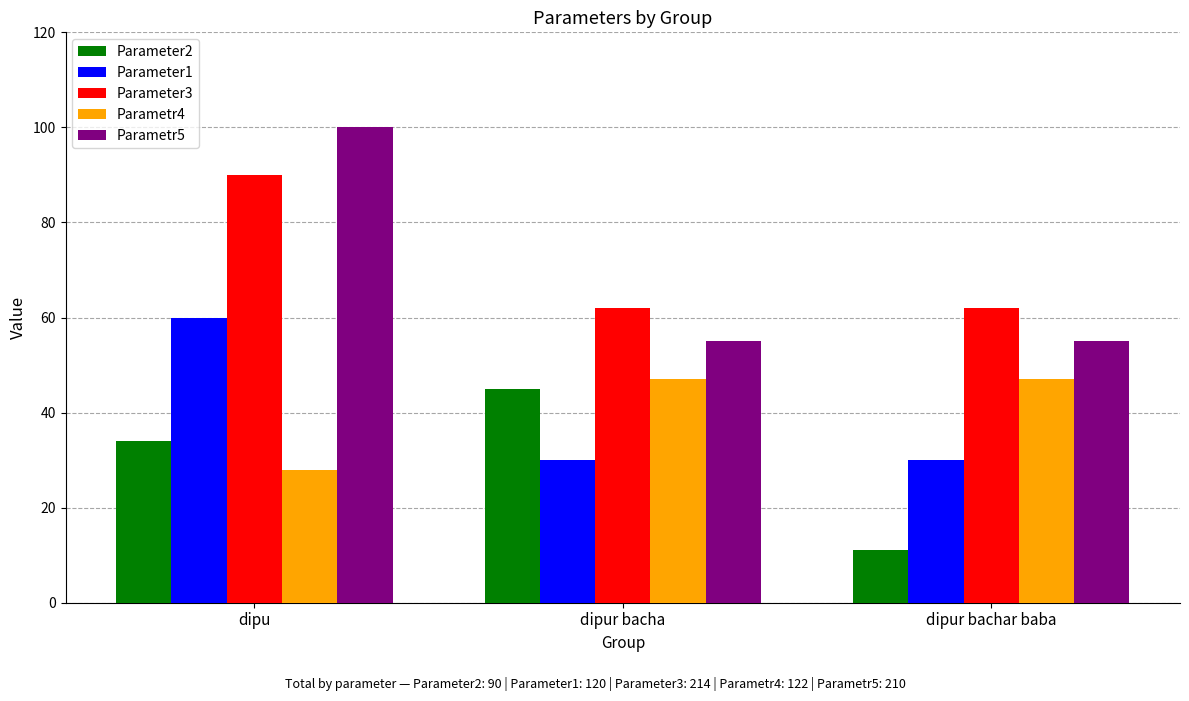

Reading left to right, what are all the values shown in this chart?

Parameter2: 34	45	11
Parameter1: 60	30	30
Parameter3: 90	62	62
Parametr4: 28	47	47
Parametr5: 100	55	55